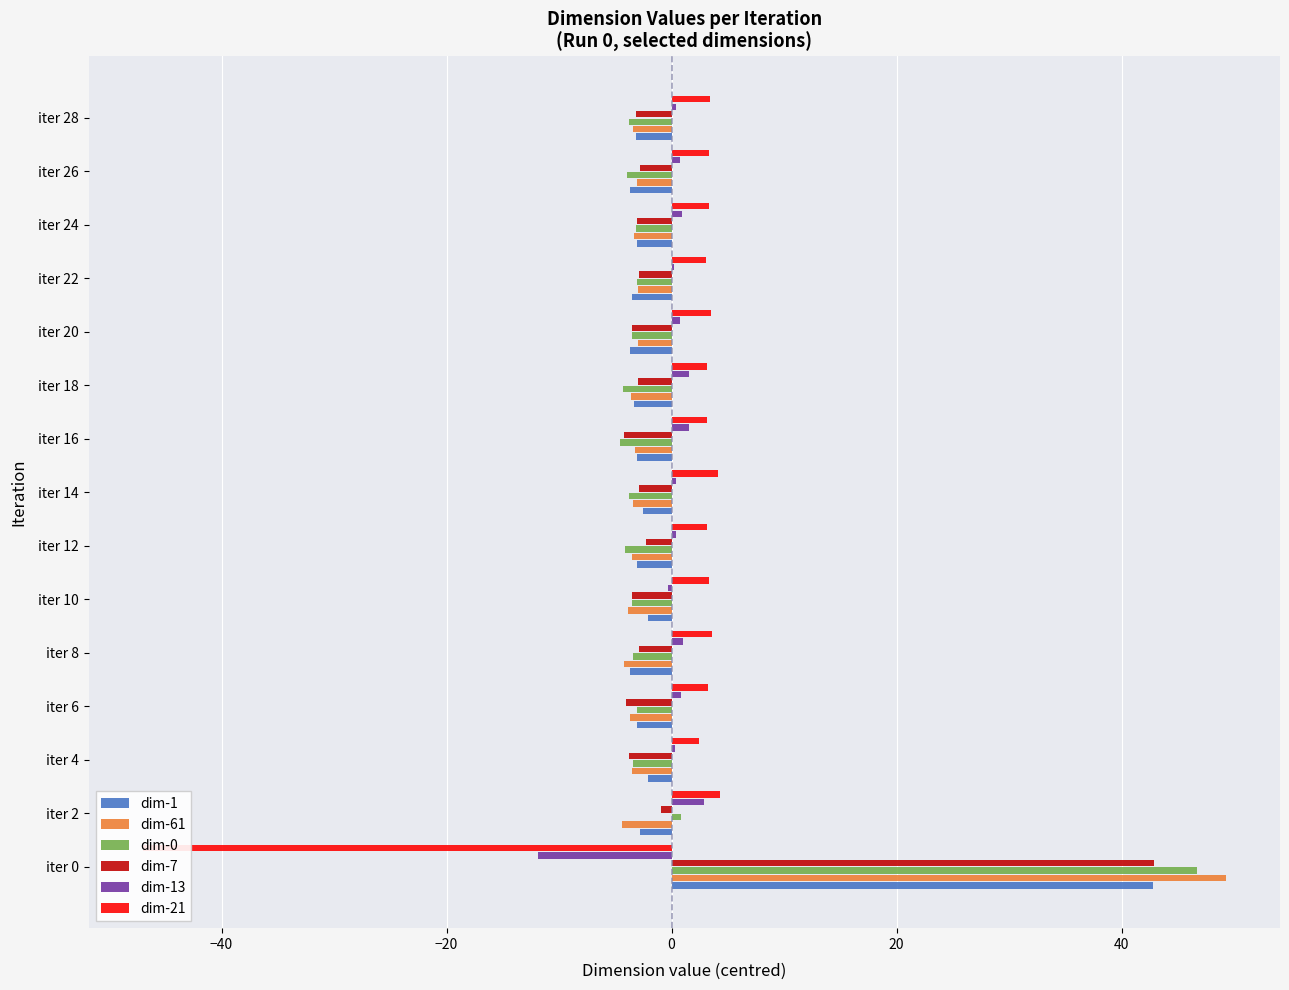

Is it true that dim-61 equals -3.6 at iter 18?

True